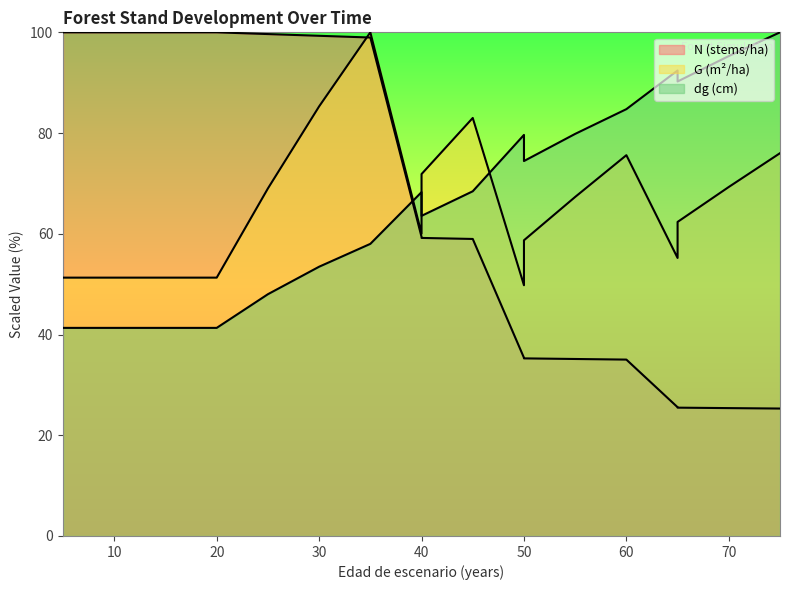

How many lines are shown in the chart?

3